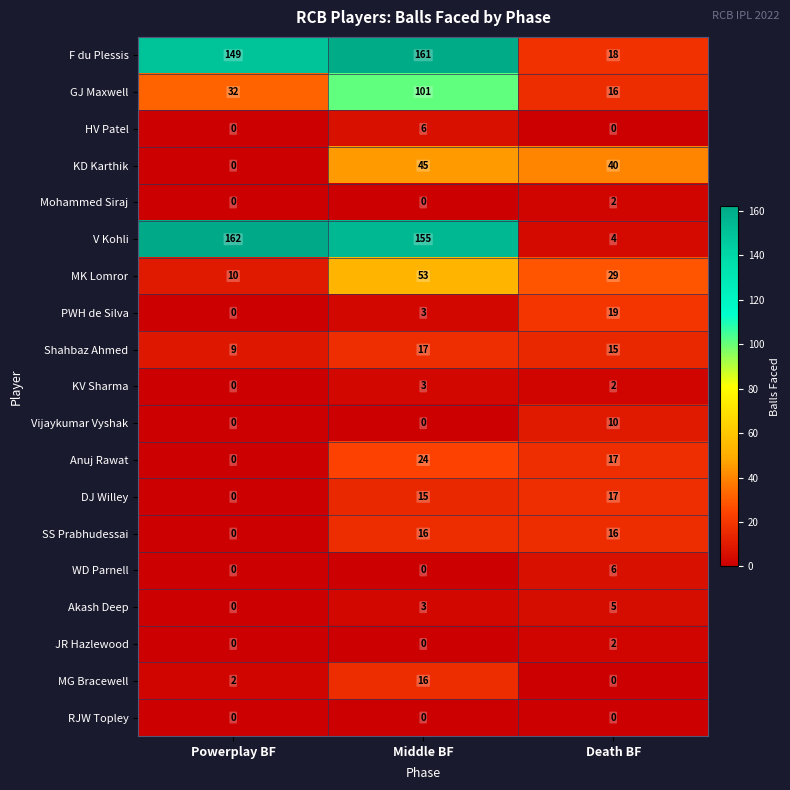

Which series has the largest total across all categories?

F du Plessis